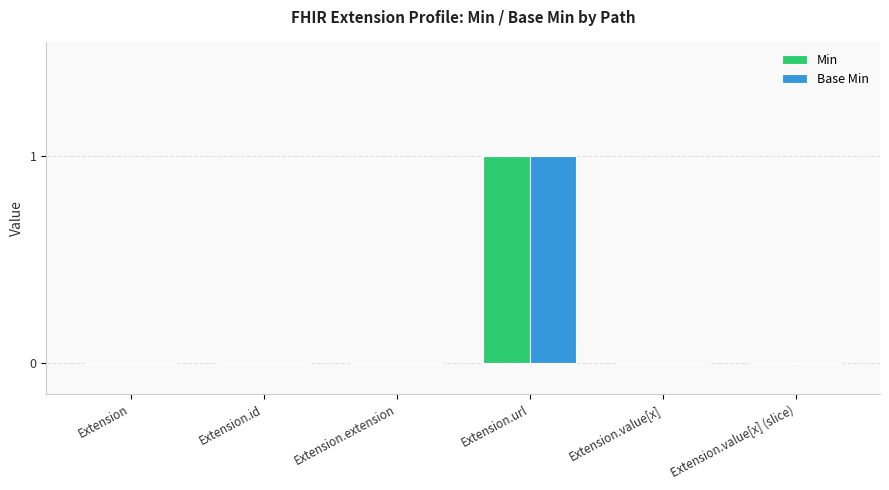

At which category is the sum across all series the highest?

Extension.url